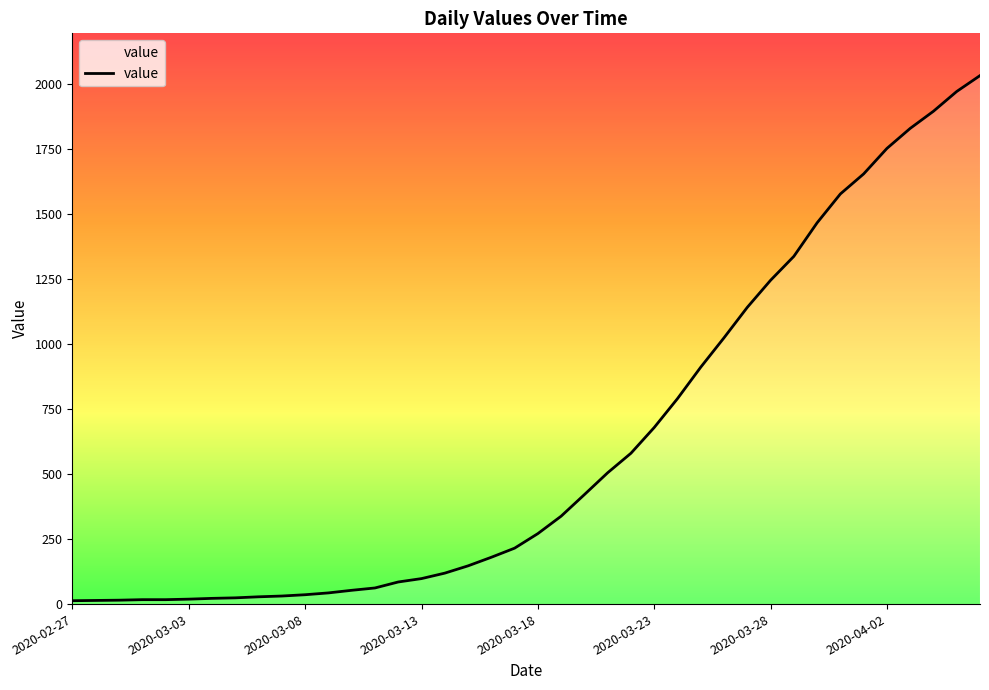

What is the difference between the maximum and minimum values?

2019